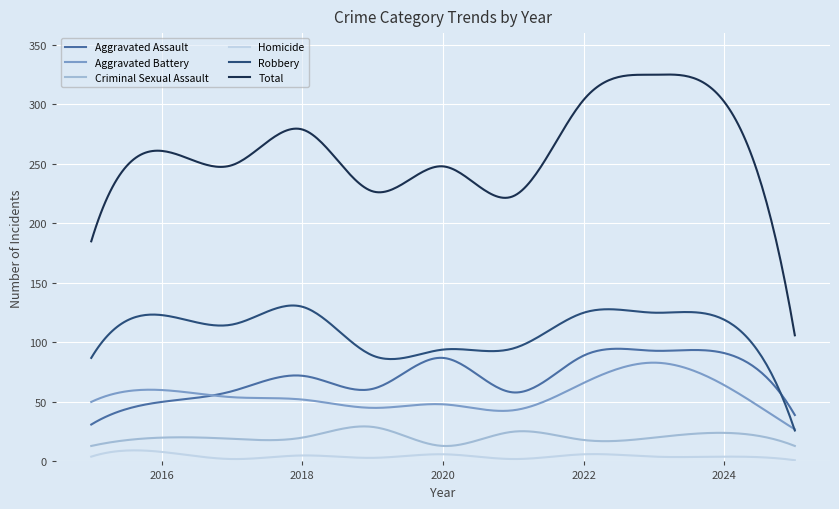

What is the difference between the maximum and minimum values in the Criminal Sexual Assault series?

16.5